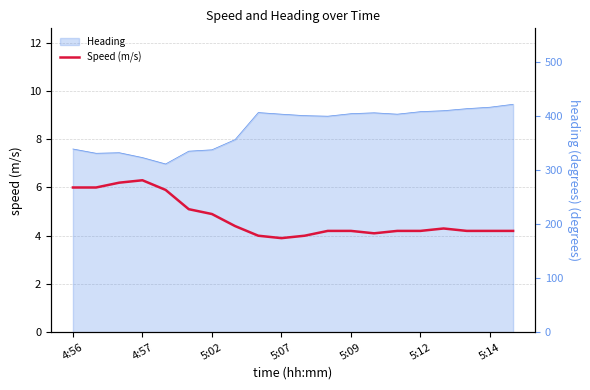

Rank the series by their maximum value, from lowest to highest.

Speed (m/s), Heading